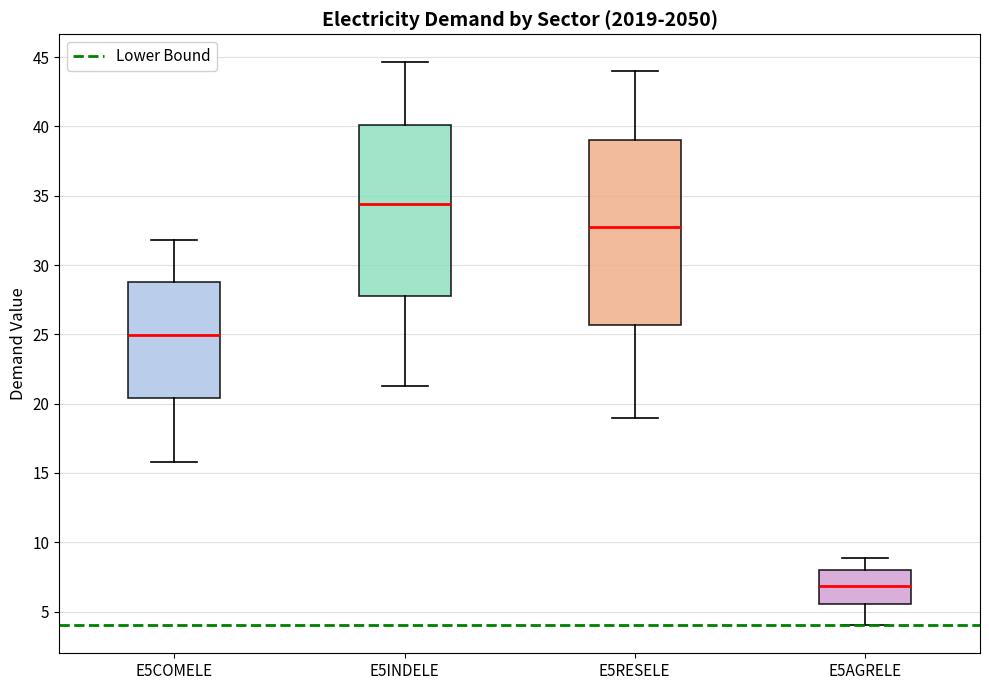

Which box has the lowest median line?

E5AGRELE